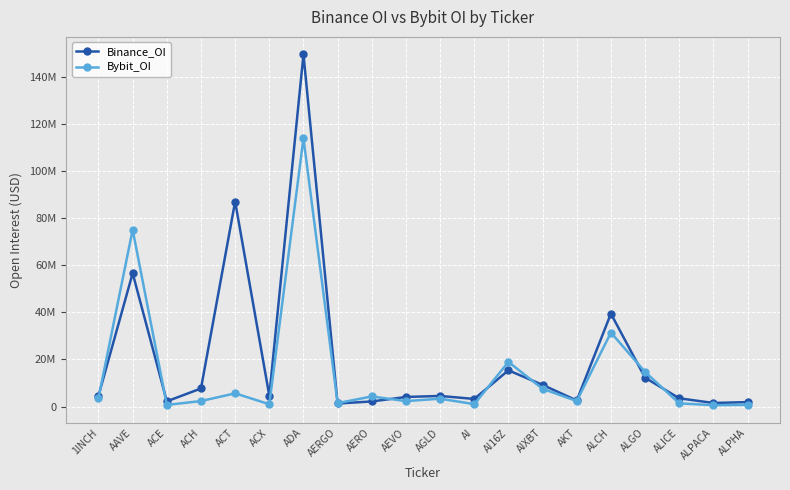

What is the value of the Bybit_OI point at the 11th from the left?

3325398